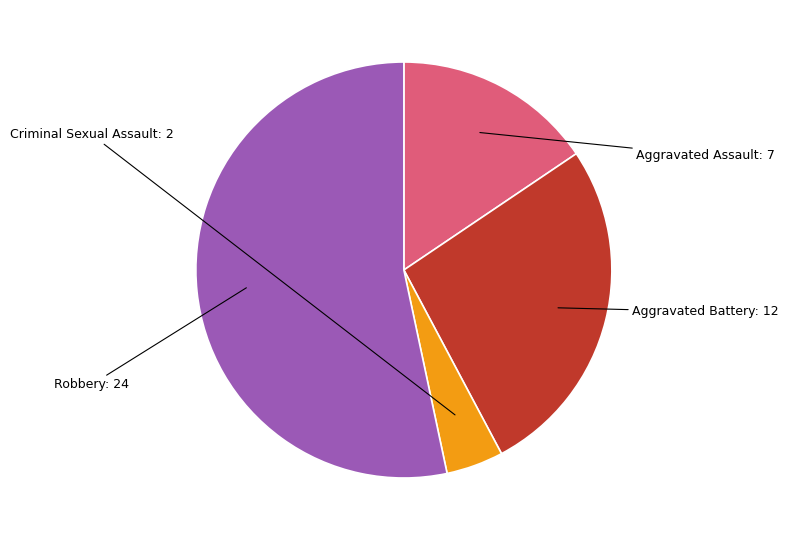

How many segments does this pie chart have?

4